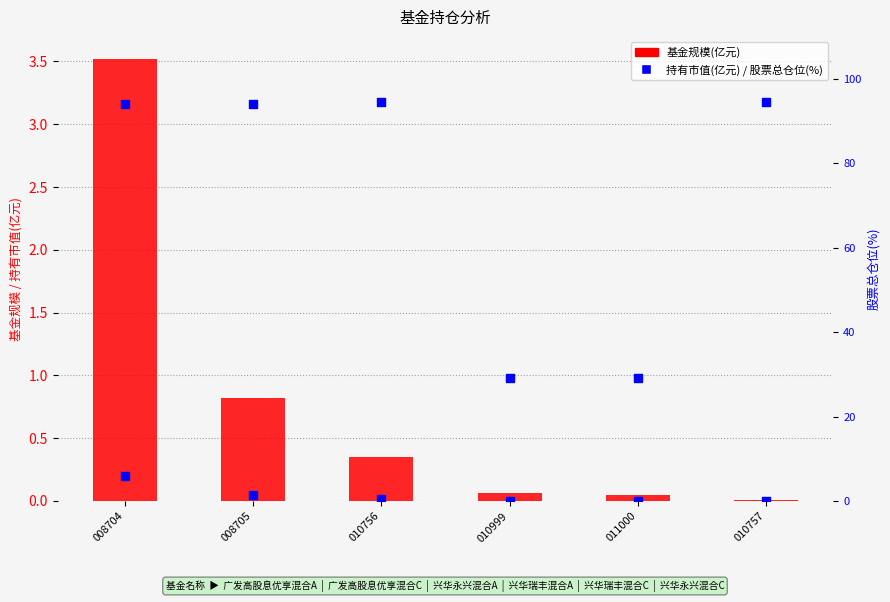

Which series has the largest total across all categories?

股票总仓位(%)